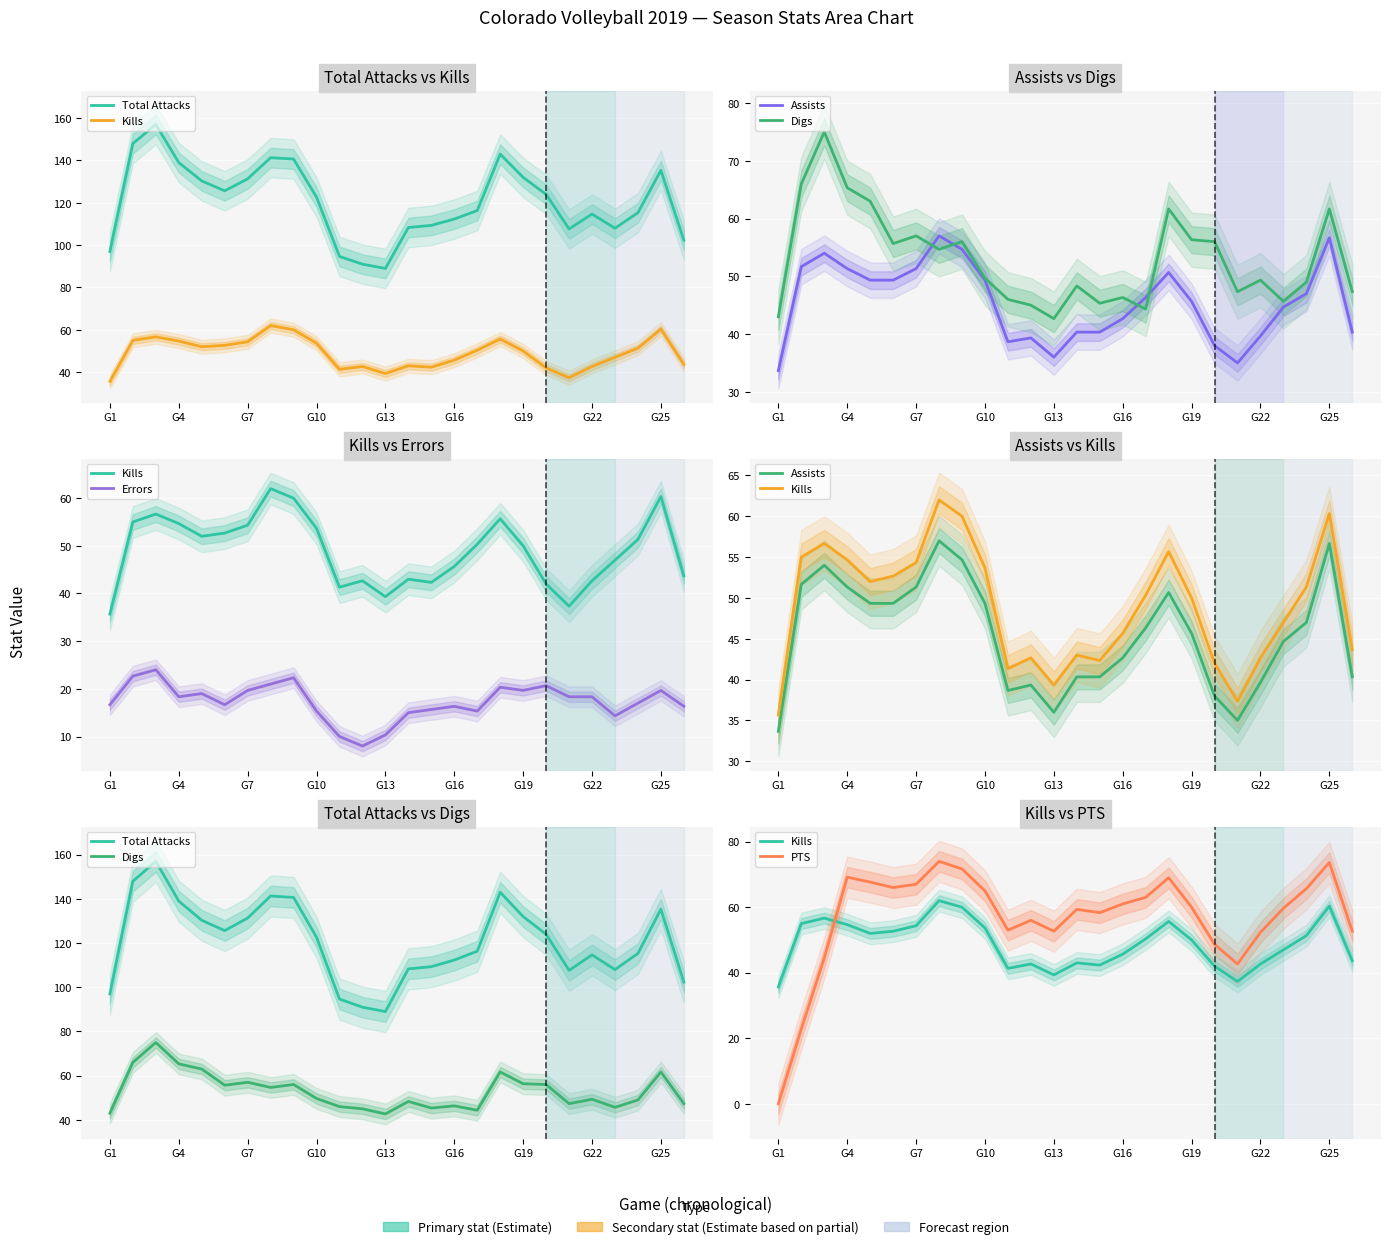

In Digs, how many points are higher than both neighbors (excluding endpoints)?

8